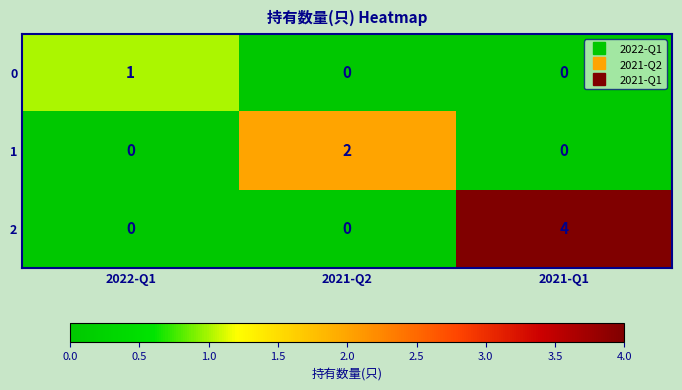

Count the number of categories in the chart.

3